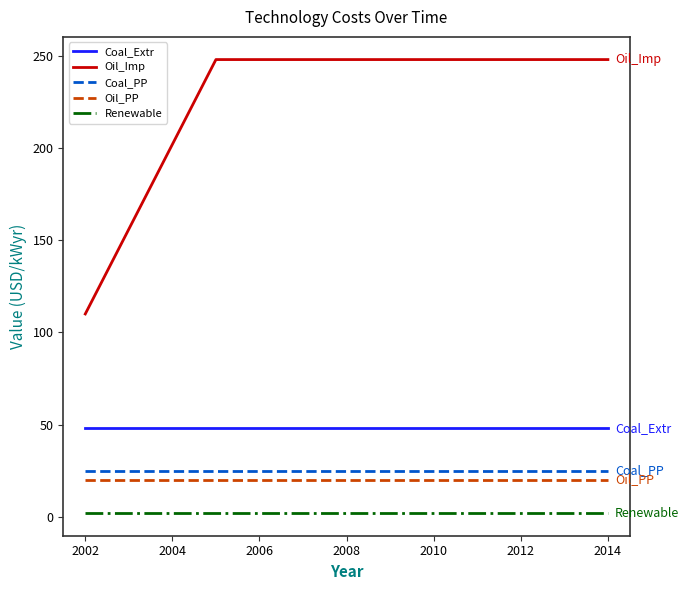

True or false: Oil_Imp and Renewable intersect in this chart.

False